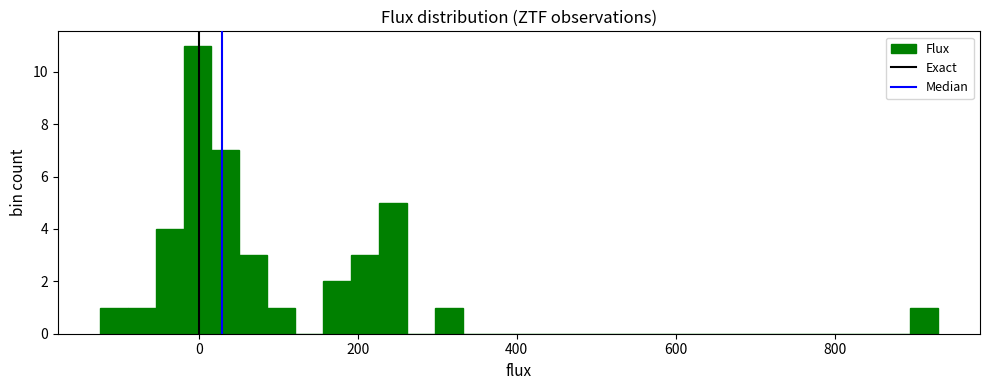

Around what value on the x-axis is the tallest bar? Give the approximate position of its centre, as read against the axis.

0